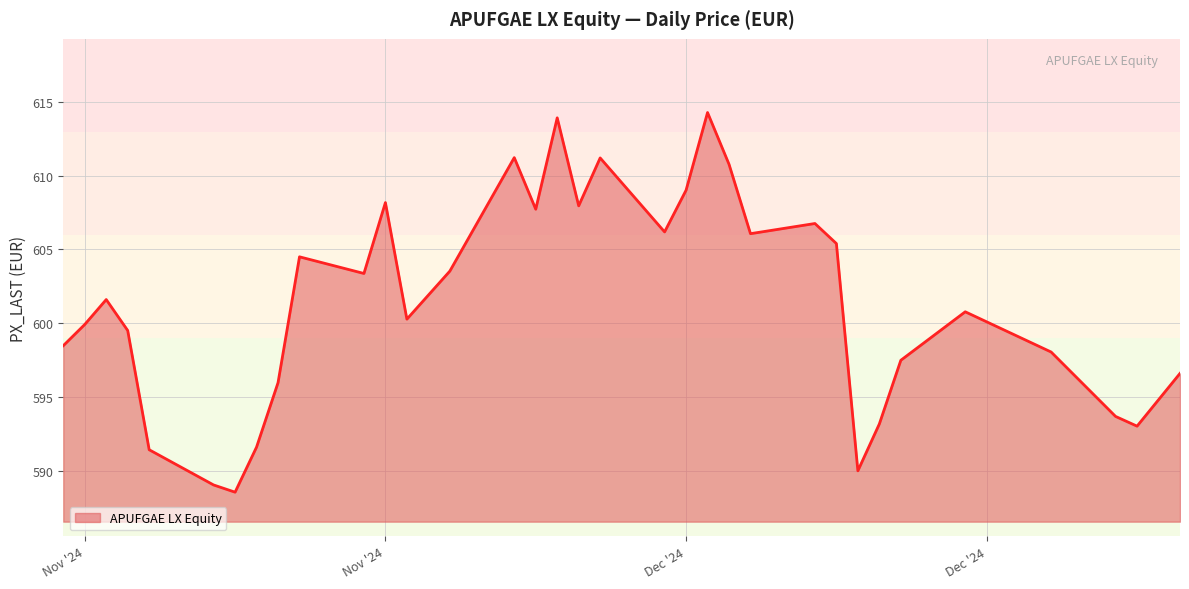

What is the greatest value displayed?

614.3